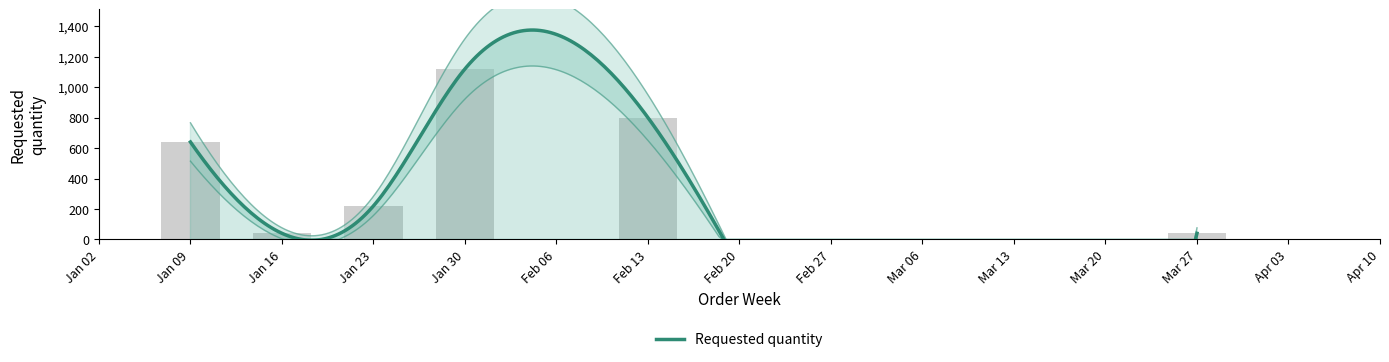

Which label corresponds to the largest value in the chart?

Jan 30